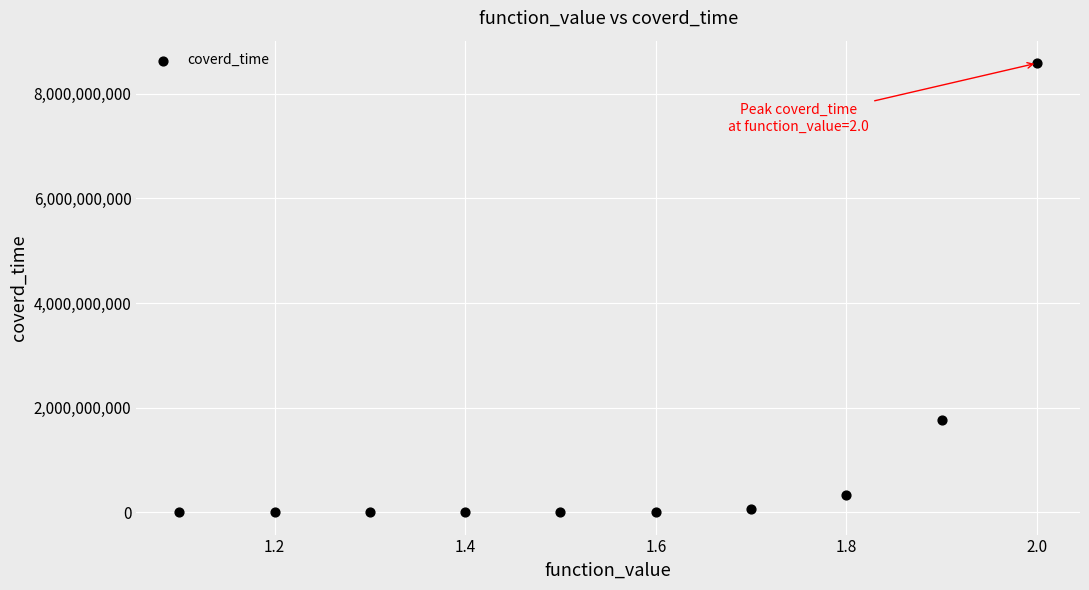

What Y value in the scatter plot is closest to 4294967934?

1756412229